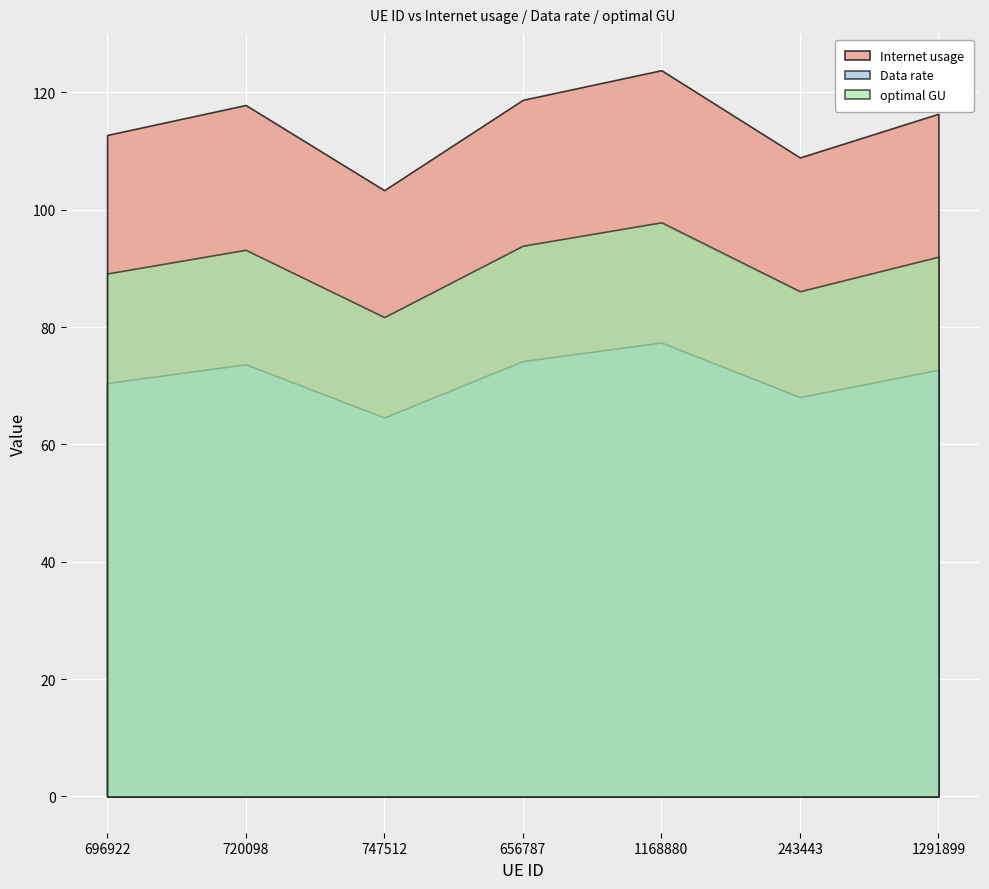

True or false: optimal GU and Internet usage intersect in this chart.

False